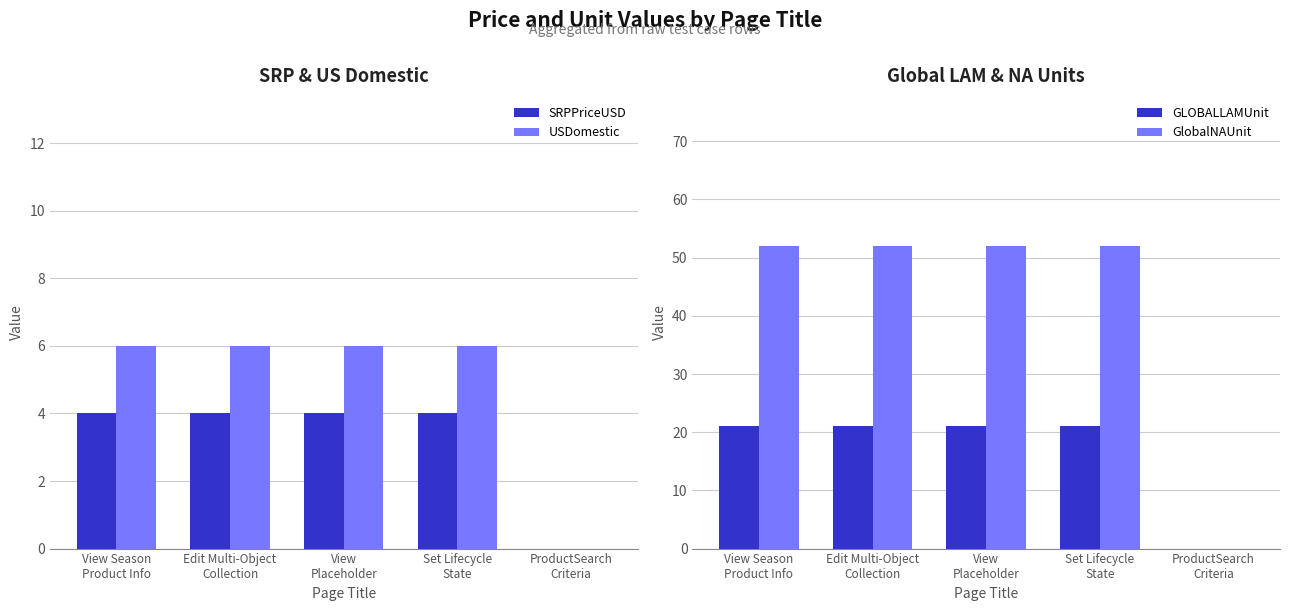

Reading left to right, transcribe all the data shown in this chart.

SRPPriceUSD: View Season
Product Info=4	Edit Multi-Object
Collection=4	View
Placeholder=4	Set Lifecycle
State=4	ProductSearch
Criteria=0
USDomestic: View Season
Product Info=6	Edit Multi-Object
Collection=6	View
Placeholder=6	Set Lifecycle
State=6	ProductSearch
Criteria=0
GLOBALLAMUnit: View Season
Product Info=21	Edit Multi-Object
Collection=21	View
Placeholder=21	Set Lifecycle
State=21	ProductSearch
Criteria=0
GlobalNAUnit: View Season
Product Info=52	Edit Multi-Object
Collection=52	View
Placeholder=52	Set Lifecycle
State=52	ProductSearch
Criteria=0